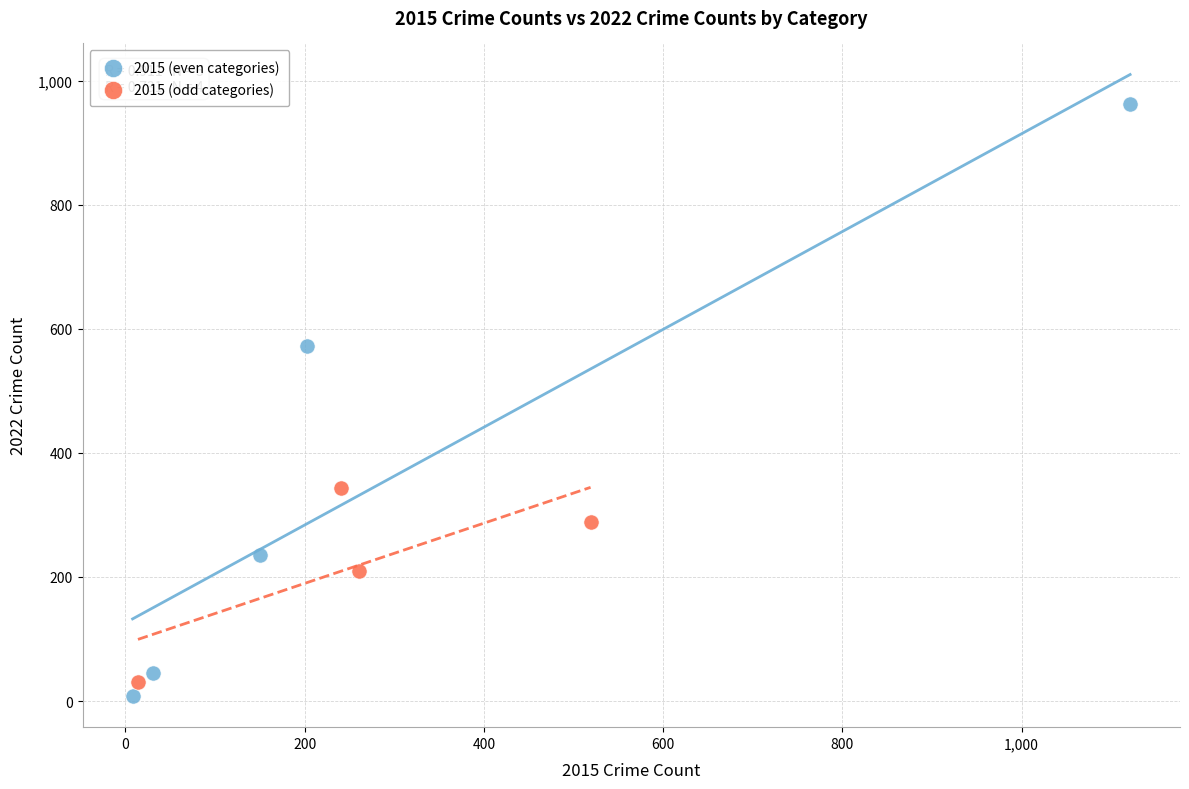

Which series has the largest Y range (max minus min)?

2015 (even categories)